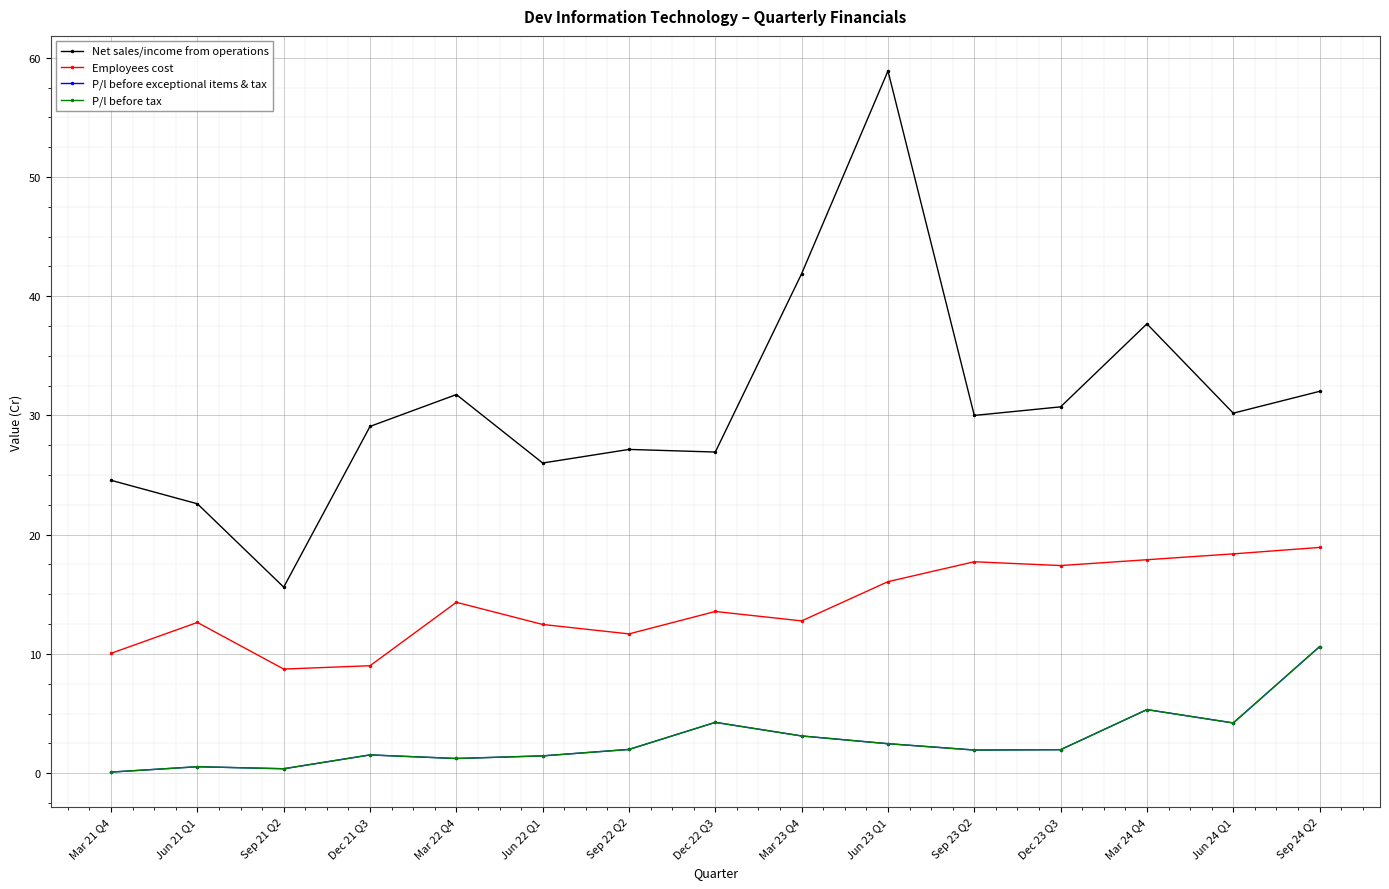

What is the label of the 2nd point from the right?

Jun 24 Q1